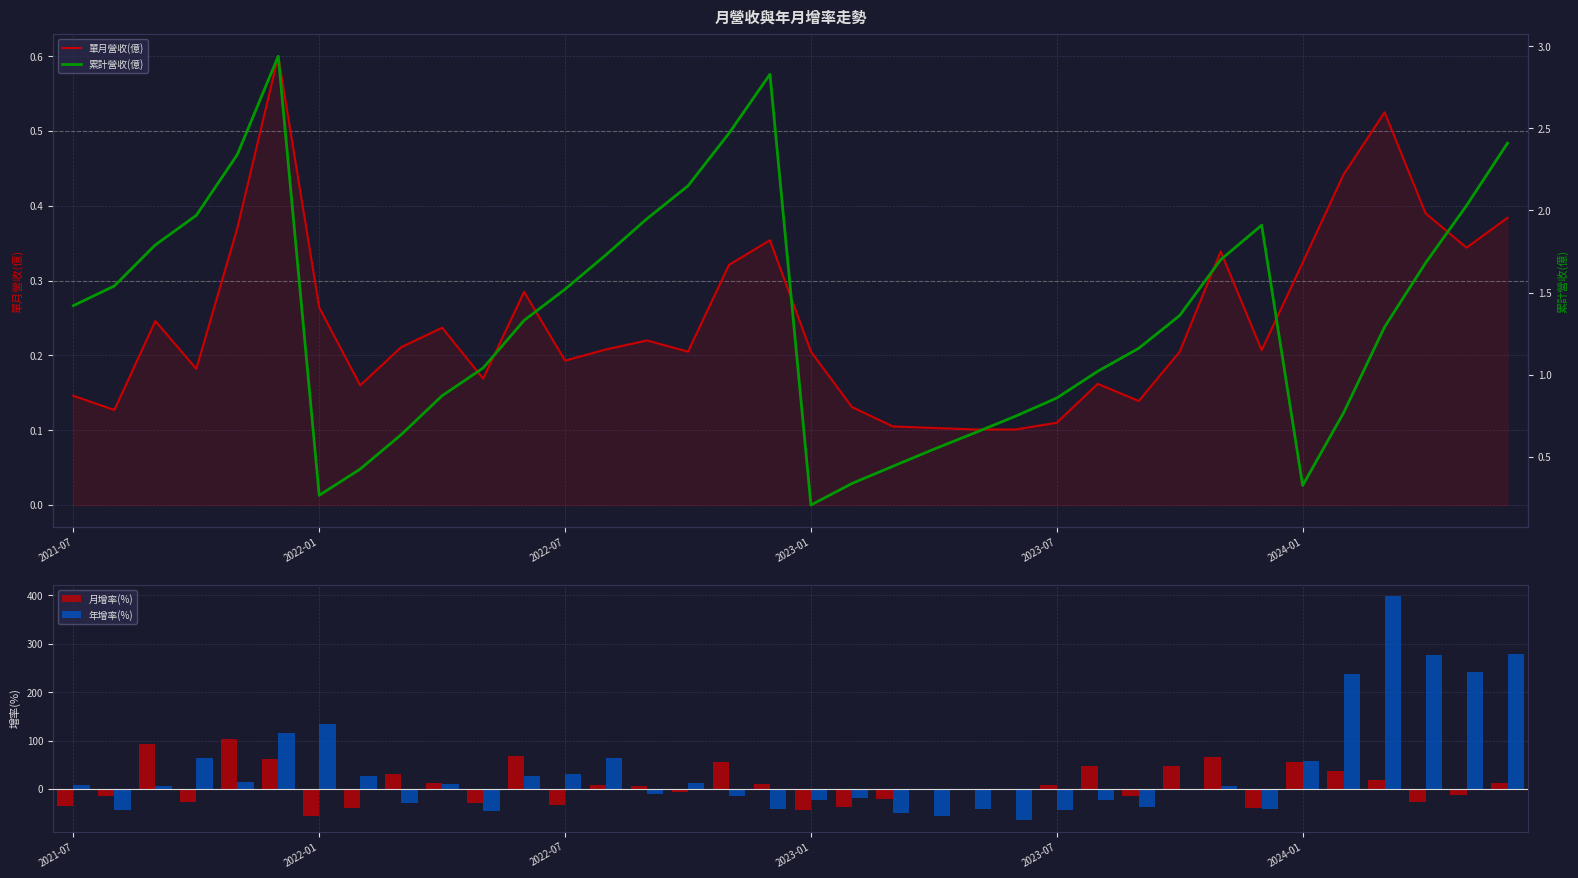

Is it true that 單月營收(億) equals 0.9 at 32?

False